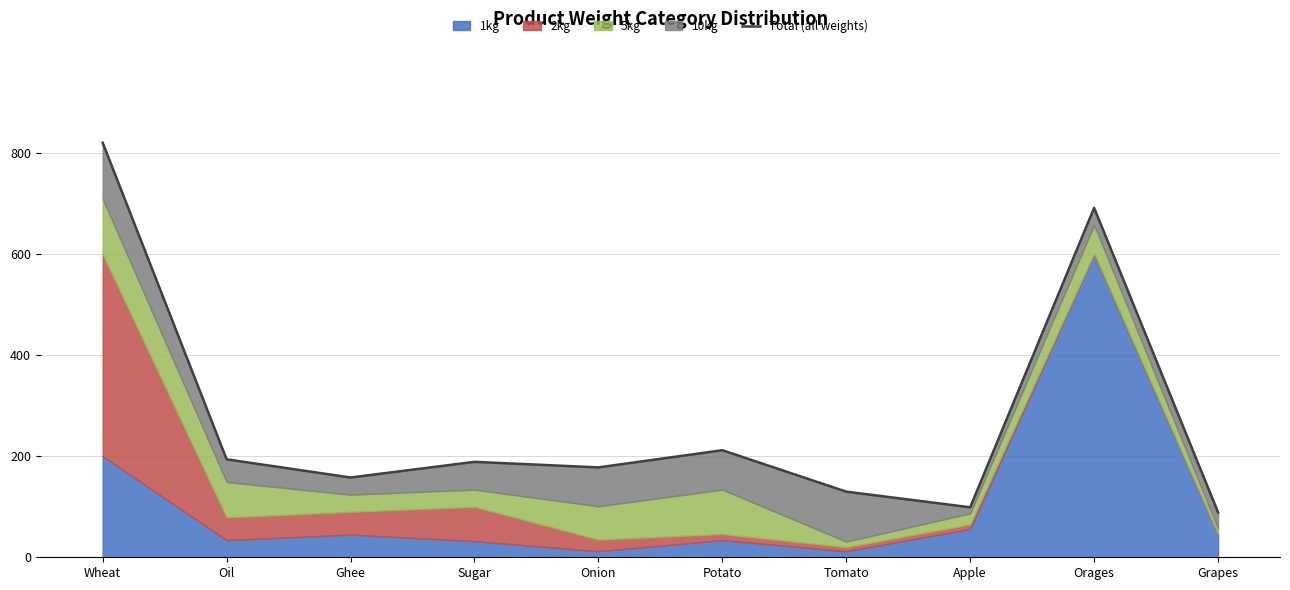

Is it true that the value at Sugar is 259?

False